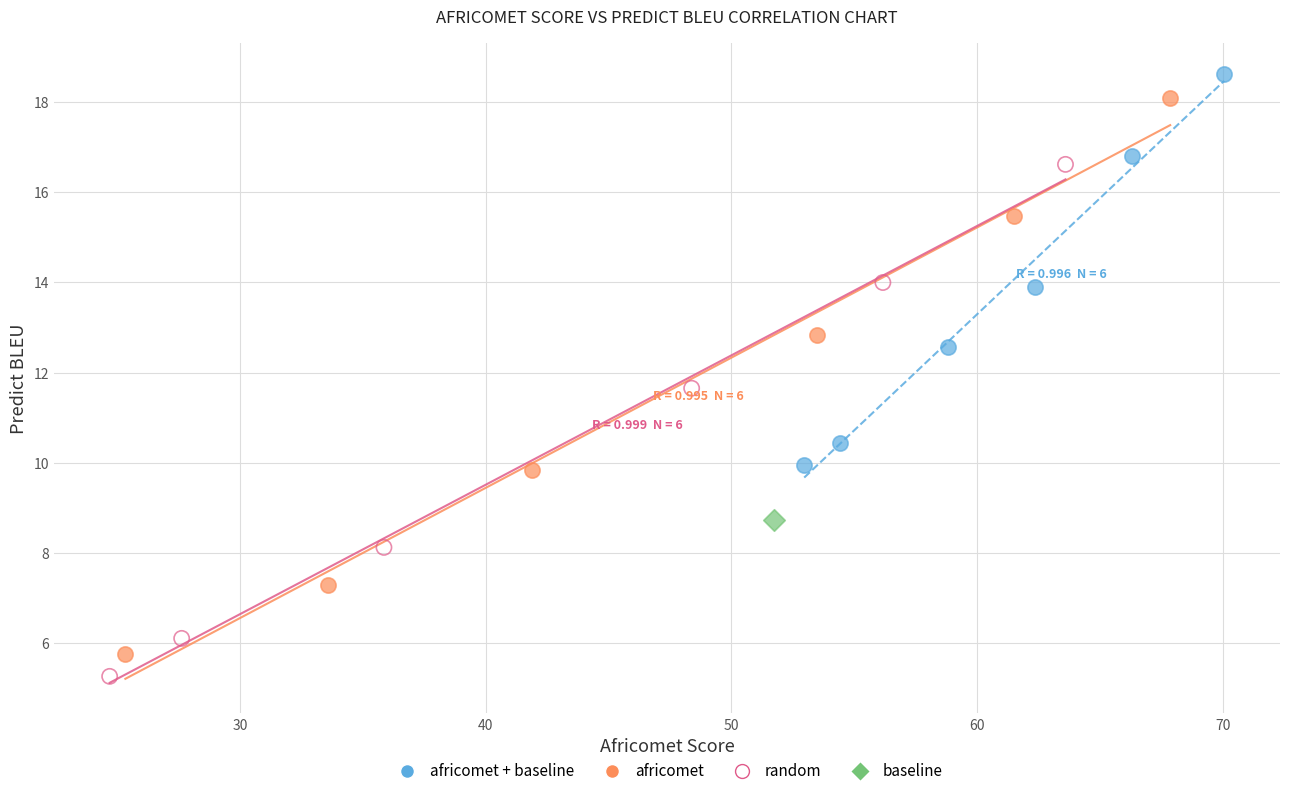

Which series reaches the maximum Y coordinate?

africomet + baseline